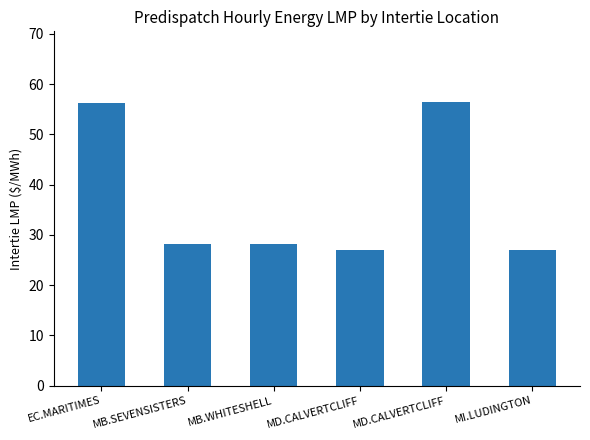

Are the bars grouped side by side (vs. stacked)?

No